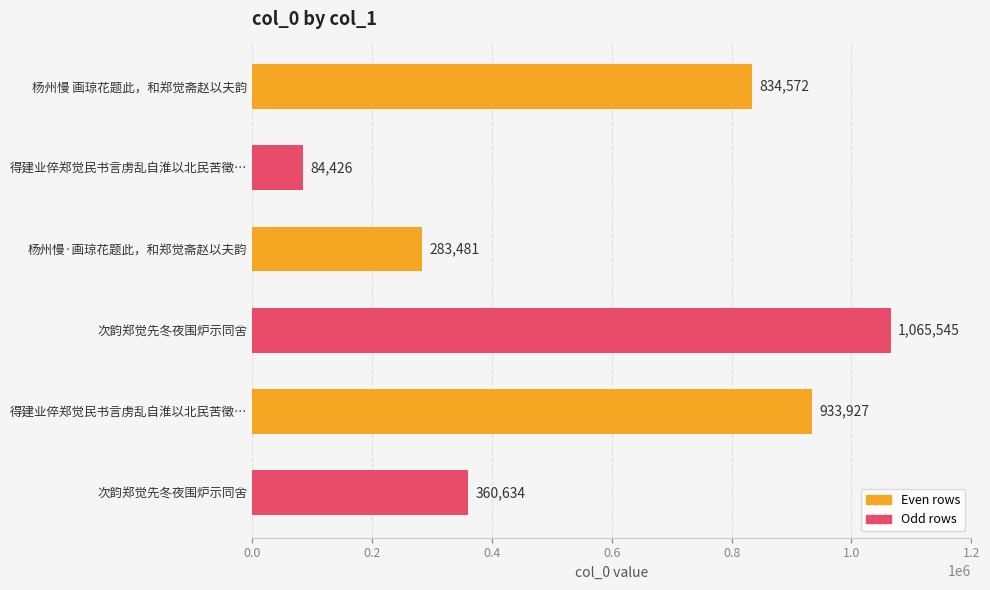

How many bars are there in total?

6